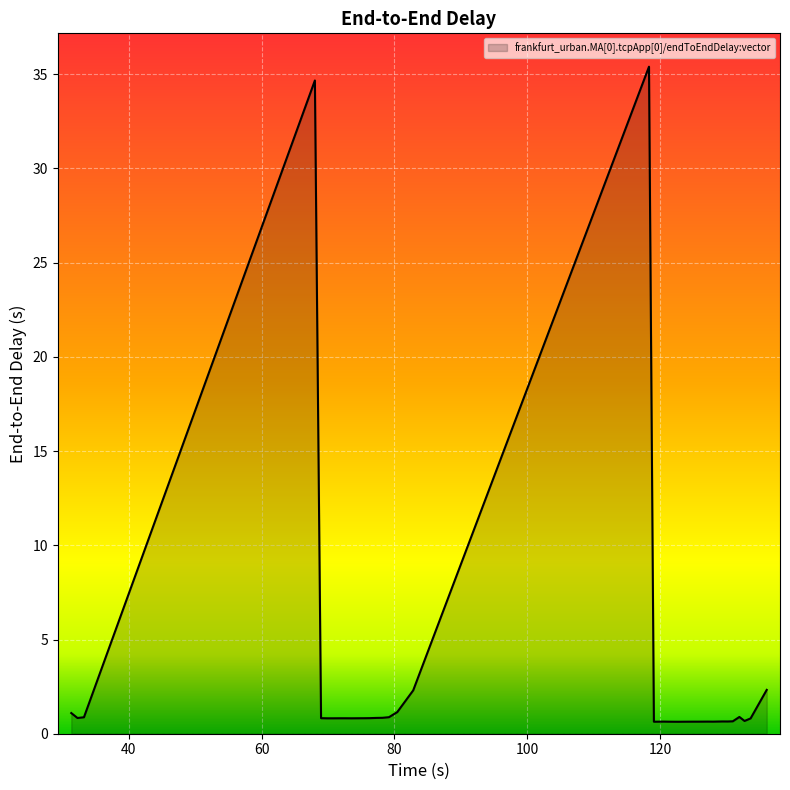

What is the greatest value displayed?

35.4